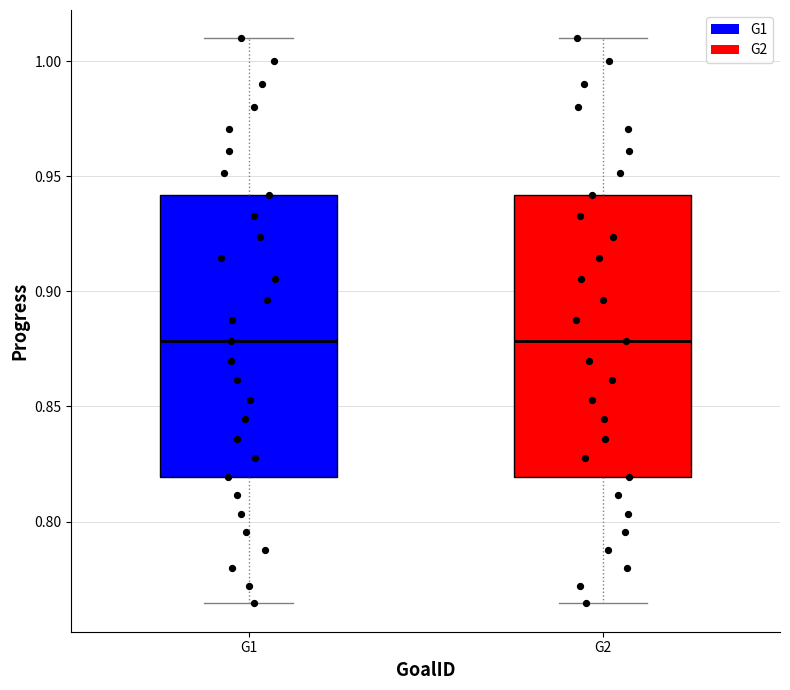

Where does the lower whisker of the box for G1 end on the y-axis? The values are not printed on the chart, so give them approximately, as read against the axis.

0.765